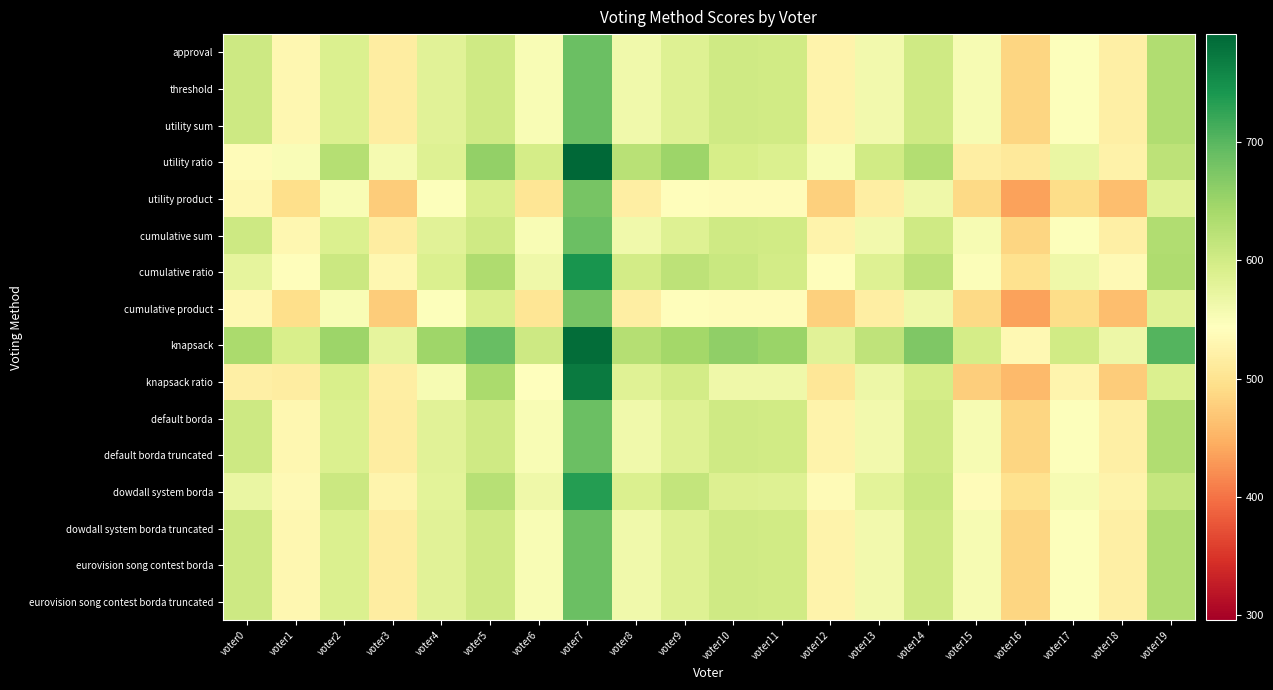

Reading left to right, transcribe all the data shown in this chart.

approval: voter0=605	voter1=531	voter2=588	voter3=516	voter4=582	voter5=603	voter6=553	voter7=688	voter8=561	voter9=586	voter10=603	voter11=601	voter12=525	voter13=560	voter14=603	voter15=555	voter16=485	voter17=547	voter18=520	voter19=632
threshold: voter0=605	voter1=531	voter2=588	voter3=516	voter4=582	voter5=603	voter6=553	voter7=688	voter8=561	voter9=586	voter10=603	voter11=601	voter12=525	voter13=560	voter14=603	voter15=555	voter16=485	voter17=547	voter18=520	voter19=632
utility sum: voter0=605	voter1=531	voter2=588	voter3=516	voter4=582	voter5=603	voter6=553	voter7=688	voter8=561	voter9=586	voter10=603	voter11=601	voter12=525	voter13=560	voter14=603	voter15=555	voter16=485	voter17=547	voter18=520	voter19=632
utility ratio: voter0=538	voter1=551	voter2=628	voter3=557	voter4=586	voter5=657	voter6=596	voter7=791	voter8=624	voter9=648	voter10=594	voter11=589	voter12=552	voter13=600	voter14=629	voter15=517	voter16=510	voter17=570	voter18=523	voter19=619
utility product: voter0=533	voter1=495	voter2=552	voter3=474	voter4=547	voter5=590	voter6=504	voter7=678	voter8=517	voter9=541	voter10=538	voter11=539	voter12=478	voter13=518	voter14=563	voter15=489	voter16=436	voter17=493	voter18=462	voter19=584
cumulative sum: voter0=605	voter1=531	voter2=588	voter3=516	voter4=582	voter5=603	voter6=553	voter7=688	voter8=561	voter9=586	voter10=603	voter11=601	voter12=525	voter13=560	voter14=603	voter15=555	voter16=485	voter17=547	voter18=520	voter19=632
cumulative ratio: voter0=576	voter1=541	voter2=606	voter3=530	voter4=589	voter5=633	voter6=564	voter7=744	voter8=599	voter9=619	voter10=609	voter11=598	voter12=540	voter13=585	voter14=619	voter15=549	voter16=499	voter17=564	voter18=534	voter19=634
cumulative product: voter0=533	voter1=495	voter2=552	voter3=474	voter4=547	voter5=590	voter6=504	voter7=678	voter8=517	voter9=541	voter10=538	voter11=539	voter12=478	voter13=518	voter14=563	voter15=489	voter16=436	voter17=493	voter18=462	voter19=584
knapsack: voter0=638	voter1=593	voter2=648	voter3=575	voter4=646	voter5=689	voter6=604	voter7=785	voter8=628	voter9=644	voter10=659	voter11=651	voter12=581	voter13=618	voter14=672	voter15=596	voter16=533	voter17=601	voter18=565	voter19=703
knapsack ratio: voter0=520	voter1=516	voter2=593	voter3=517	voter4=555	voter5=638	voter6=543	voter7=770	voter8=584	voter9=599	voter10=564	voter11=563	voter12=505	voter13=565	voter14=596	voter15=476	voter16=457	voter17=528	voter18=475	voter19=588
default borda: voter0=605	voter1=531	voter2=588	voter3=516	voter4=582	voter5=603	voter6=553	voter7=688	voter8=561	voter9=586	voter10=603	voter11=601	voter12=525	voter13=560	voter14=603	voter15=555	voter16=485	voter17=547	voter18=520	voter19=632
default borda truncated: voter0=605	voter1=531	voter2=588	voter3=516	voter4=582	voter5=603	voter6=553	voter7=688	voter8=561	voter9=586	voter10=603	voter11=601	voter12=525	voter13=560	voter14=603	voter15=555	voter16=485	voter17=547	voter18=520	voter19=632
dowdall system borda: voter0=569	voter1=534	voter2=606	voter3=528	voter4=580	voter5=626	voter6=564	voter7=734	voter8=588	voter9=615	voter10=587	voter11=585	voter12=536	voter13=580	voter14=608	voter15=538	voter16=498	voter17=554	voter18=525	voter19=612
dowdall system borda truncated: voter0=605	voter1=531	voter2=588	voter3=516	voter4=582	voter5=603	voter6=553	voter7=688	voter8=561	voter9=586	voter10=603	voter11=601	voter12=525	voter13=560	voter14=603	voter15=555	voter16=485	voter17=547	voter18=520	voter19=632
eurovision song contest borda: voter0=605	voter1=531	voter2=588	voter3=516	voter4=582	voter5=603	voter6=553	voter7=688	voter8=561	voter9=586	voter10=603	voter11=601	voter12=525	voter13=560	voter14=603	voter15=555	voter16=485	voter17=547	voter18=520	voter19=632
eurovision song contest borda truncated: voter0=605	voter1=531	voter2=588	voter3=516	voter4=582	voter5=603	voter6=553	voter7=688	voter8=561	voter9=586	voter10=603	voter11=601	voter12=525	voter13=560	voter14=603	voter15=555	voter16=485	voter17=547	voter18=520	voter19=632